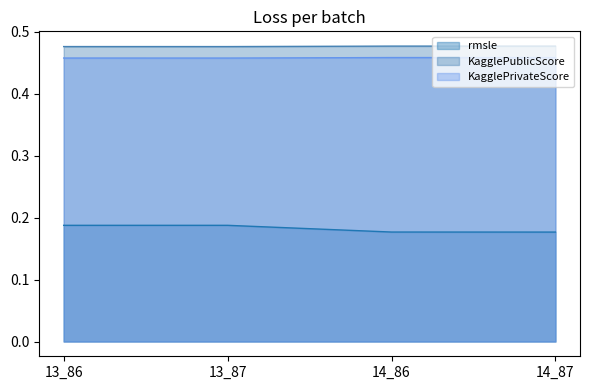

Which has a higher value, 14_87 or 14_86?

14_86